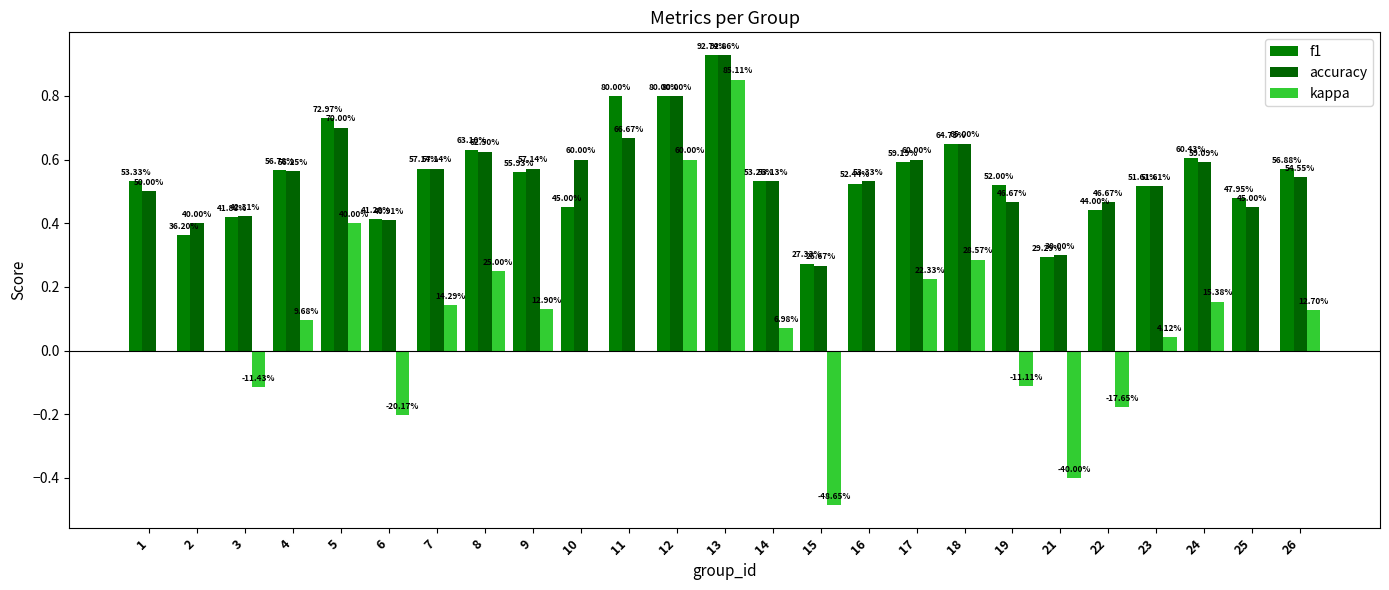

List the labels in order of kappa value, largest first.

13, 12, 5, 18, 8, 17, 24, 7, 9, 26, 4, 14, 23, 1, 2, 10, 11, 16, 25, 19, 3, 22, 6, 21, 15